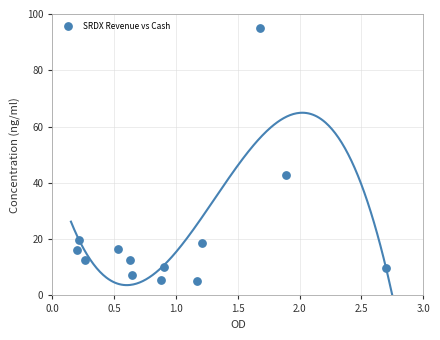

What Y value in the scatter plot is closest to 50?

42.8